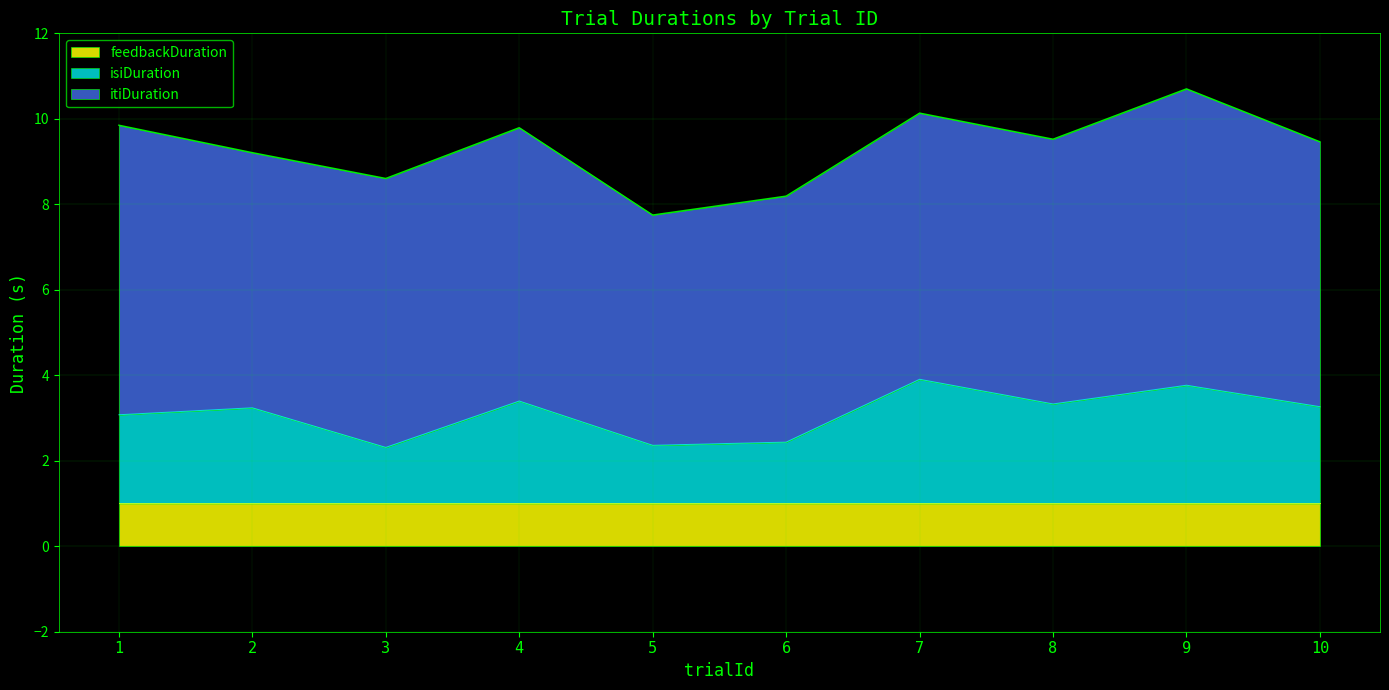

True or false: isiDuration and itiDuration intersect in this chart.

False